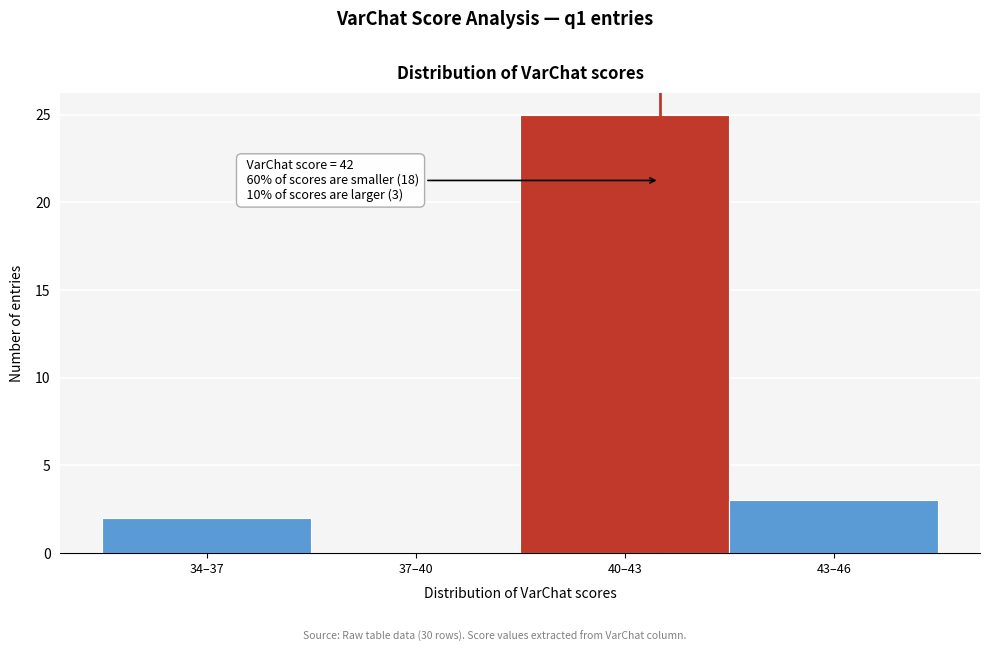

Reading left to right, what are all the values shown in this chart?

34–37=2	37–40=0	40–43=25	43–46=3